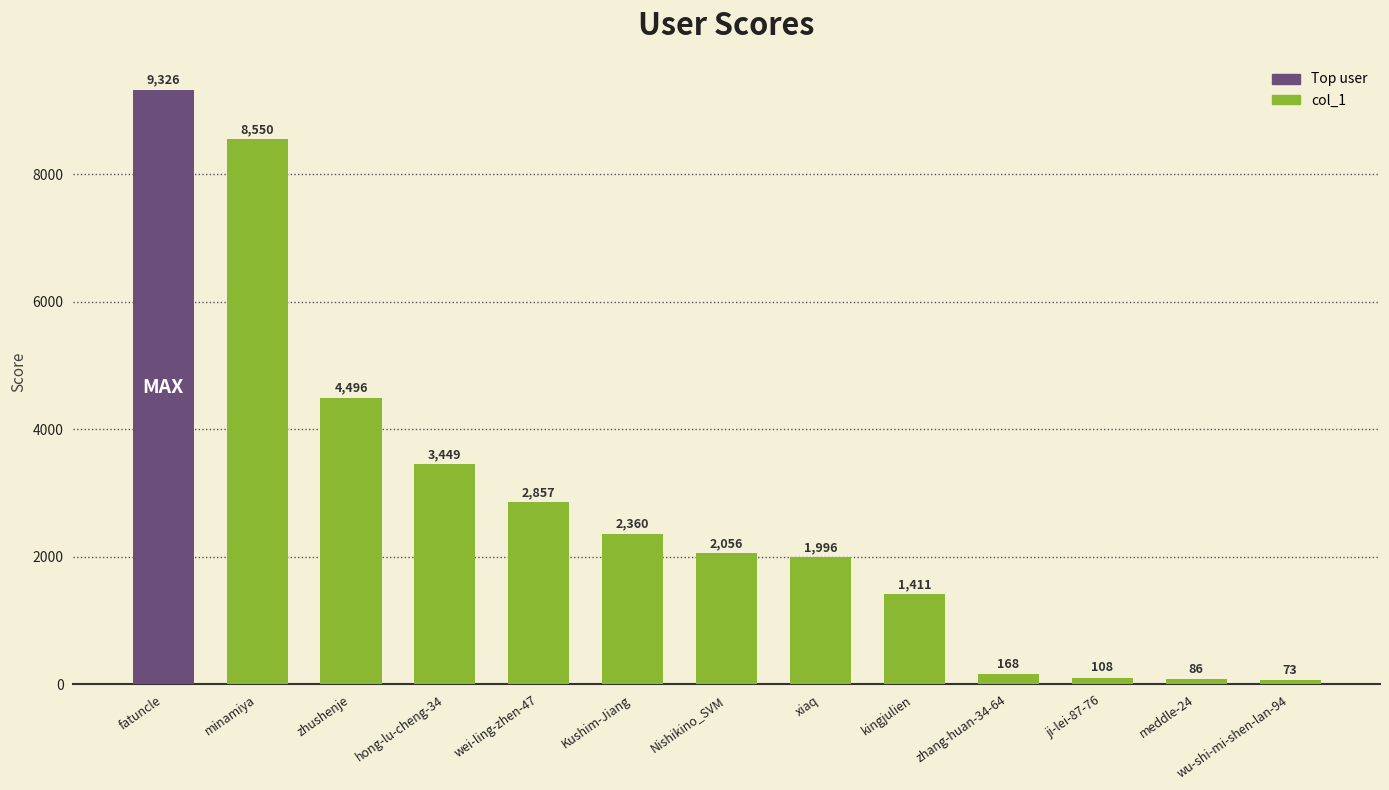

Which label corresponds to the largest value in the chart?

fatuncle